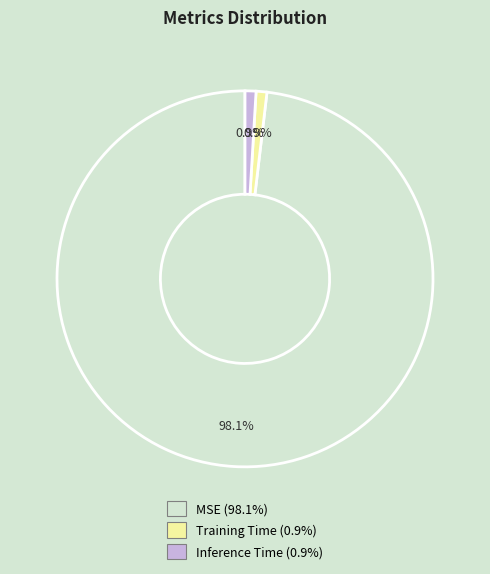

Between Training Time and MSE, which is larger?

MSE